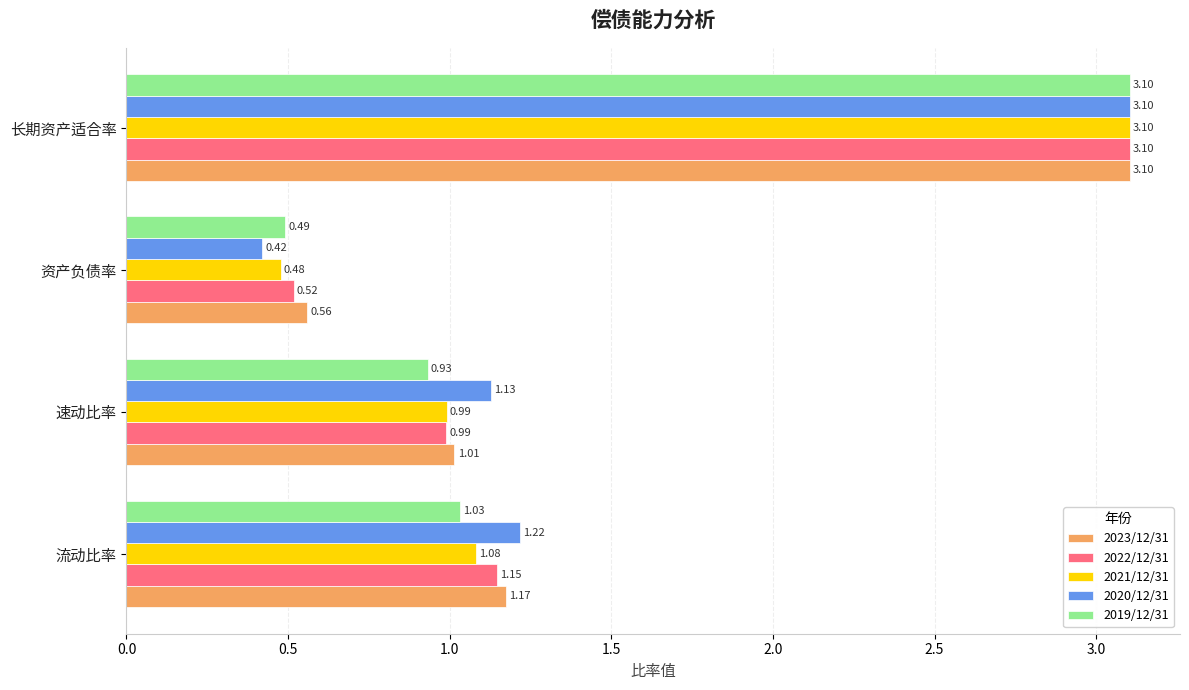

At which category is the sum across all series the highest?

长期资产适合率